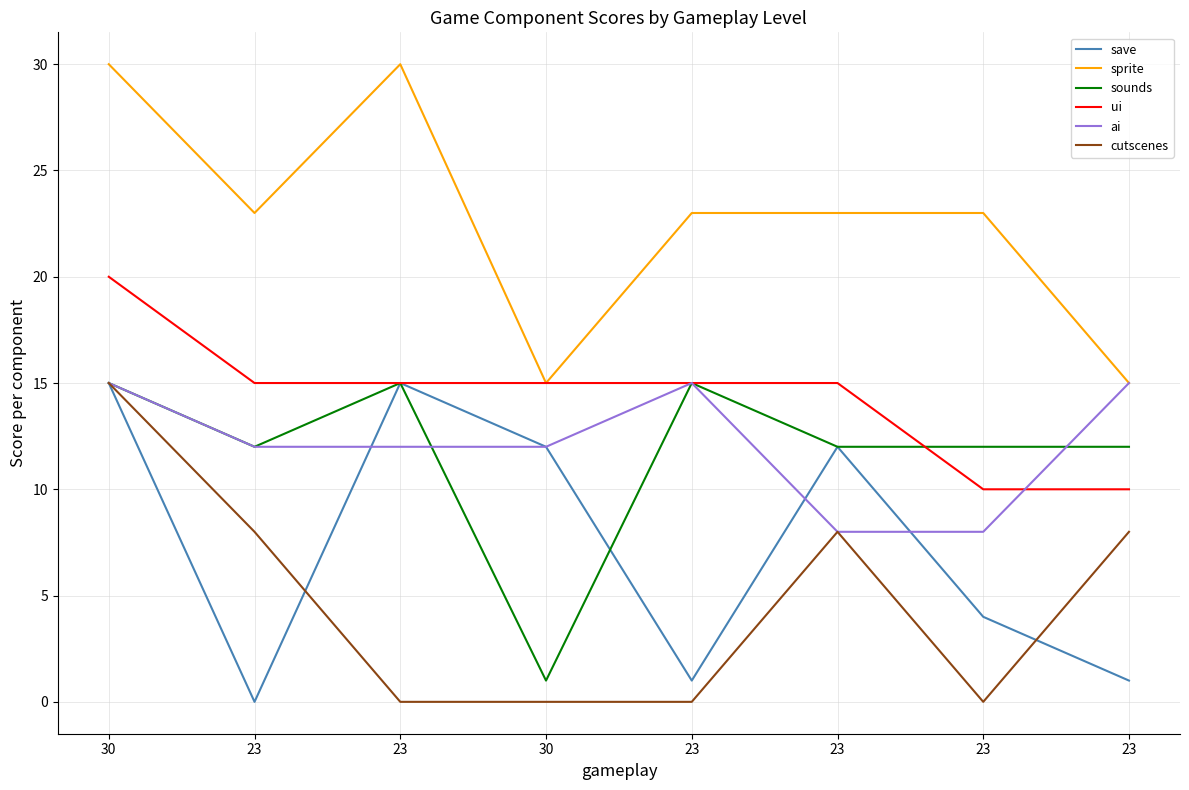

What is the sum of the save values at 30 and 23?

27